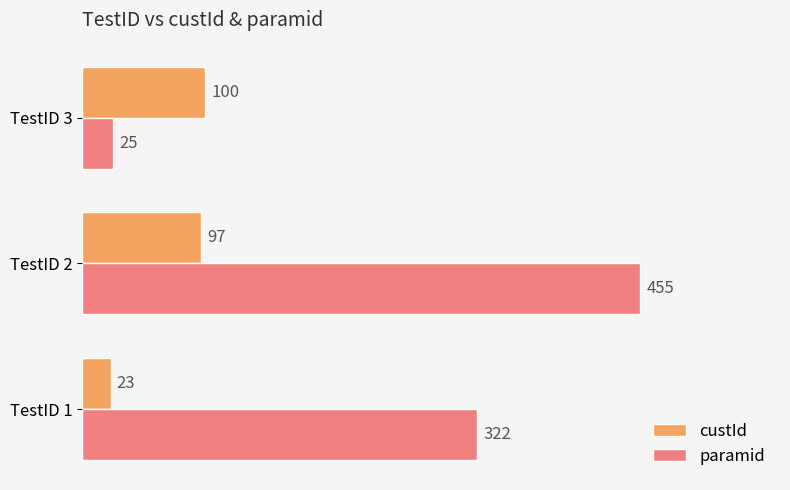

At which label does paramid reach its minimum?

TestID 3